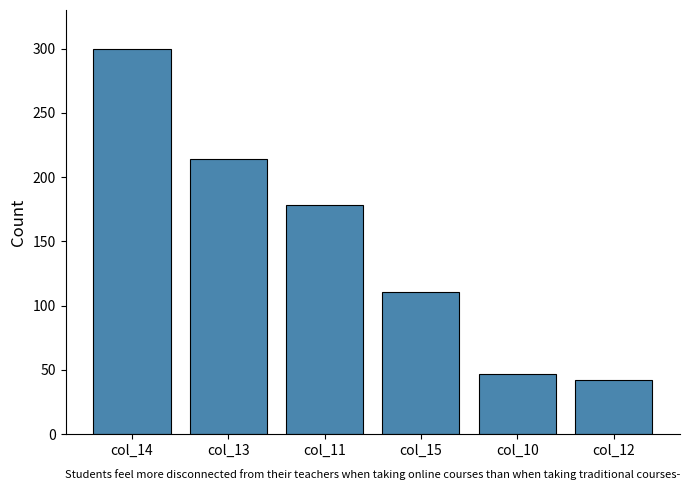

What position from the right is col_13?

5